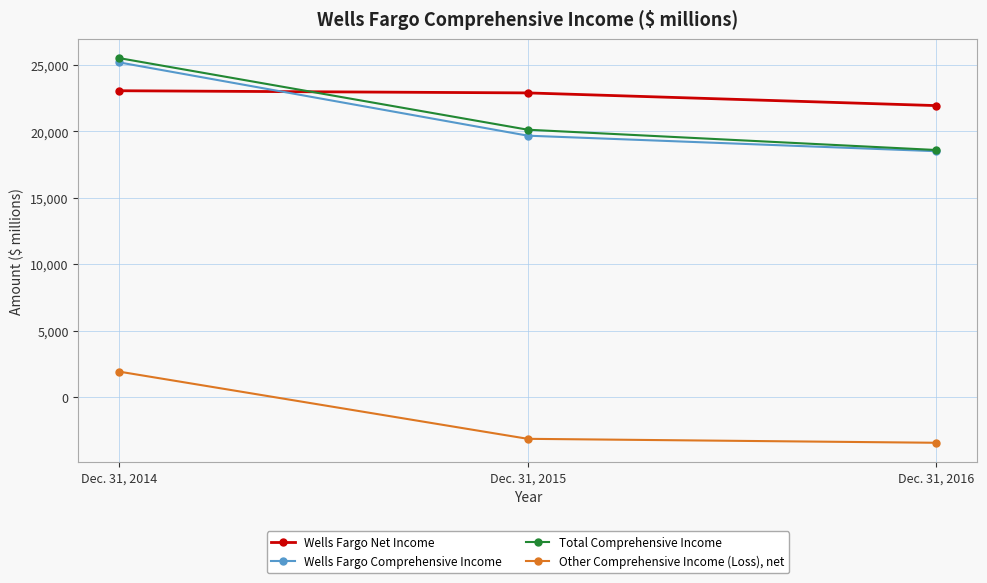

What is the lowest value of the Wells Fargo Net Income series?

21938